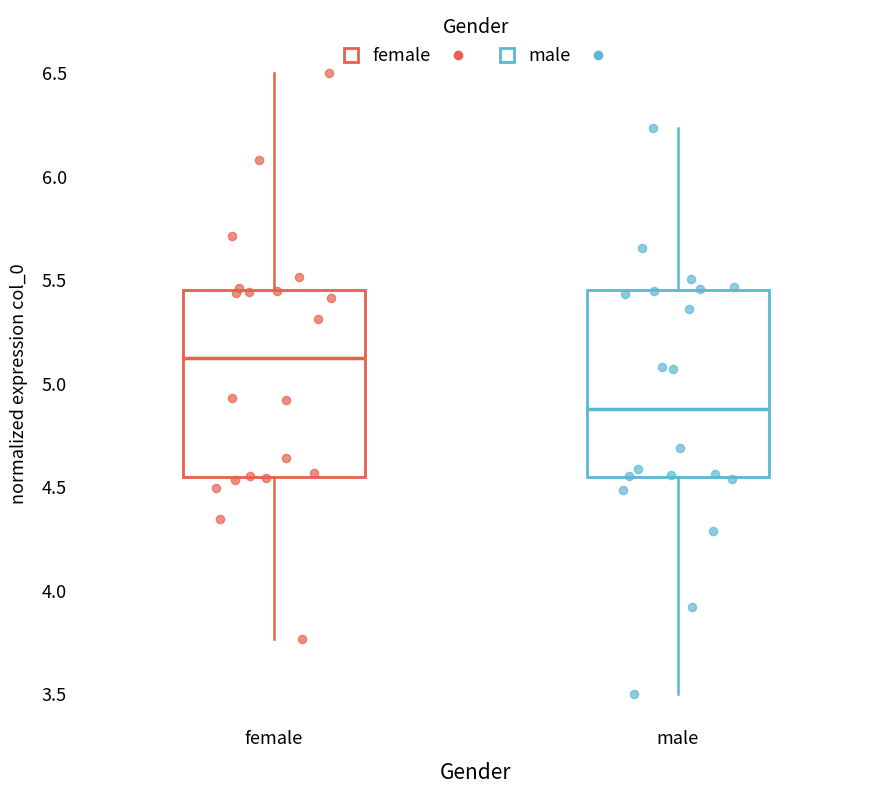

Which box has the lowest median line?

male